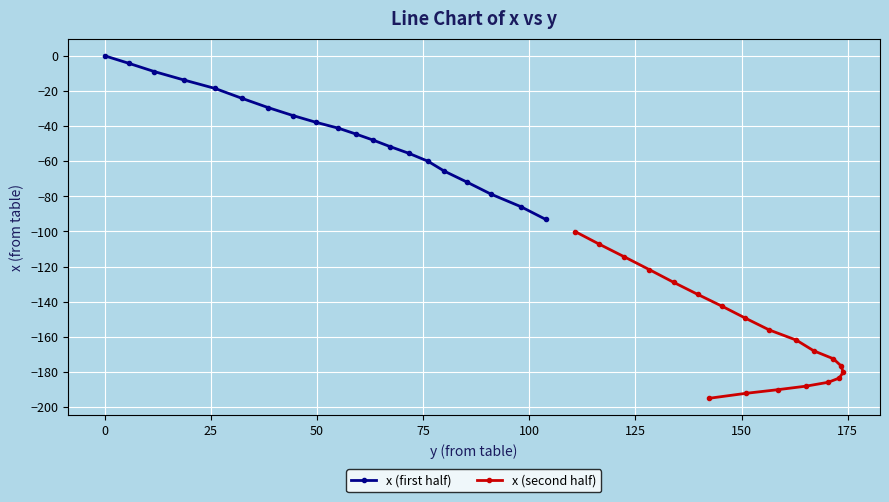

Is this an area chart (filled region under the line)?

No